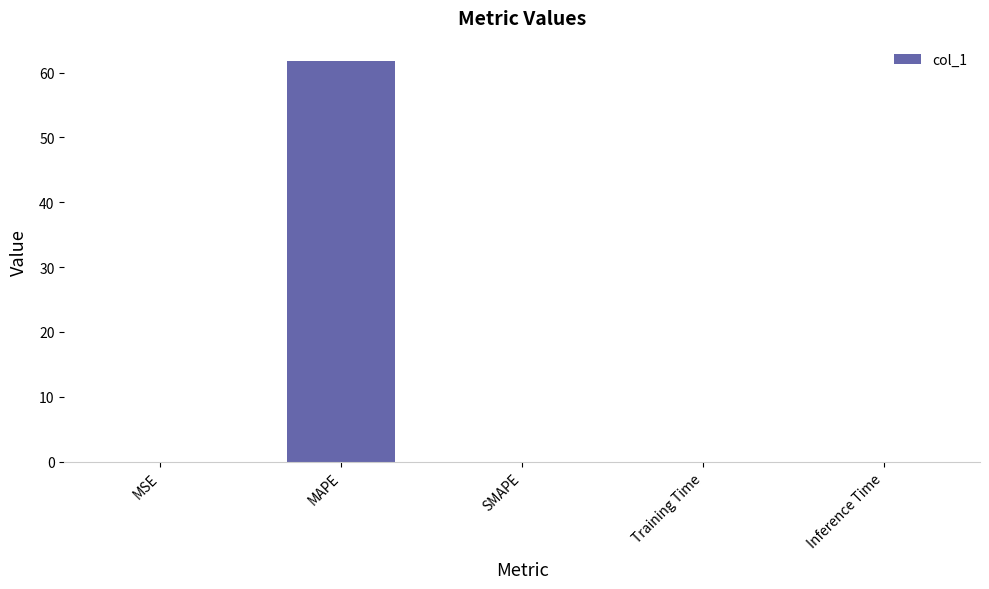

Which category has the highest value across all series?

MAPE